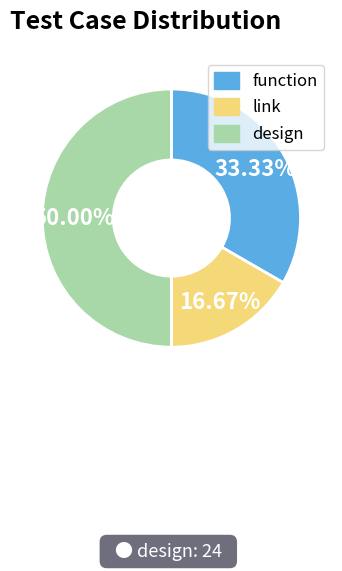

Which category has the biggest portion of the pie?

design